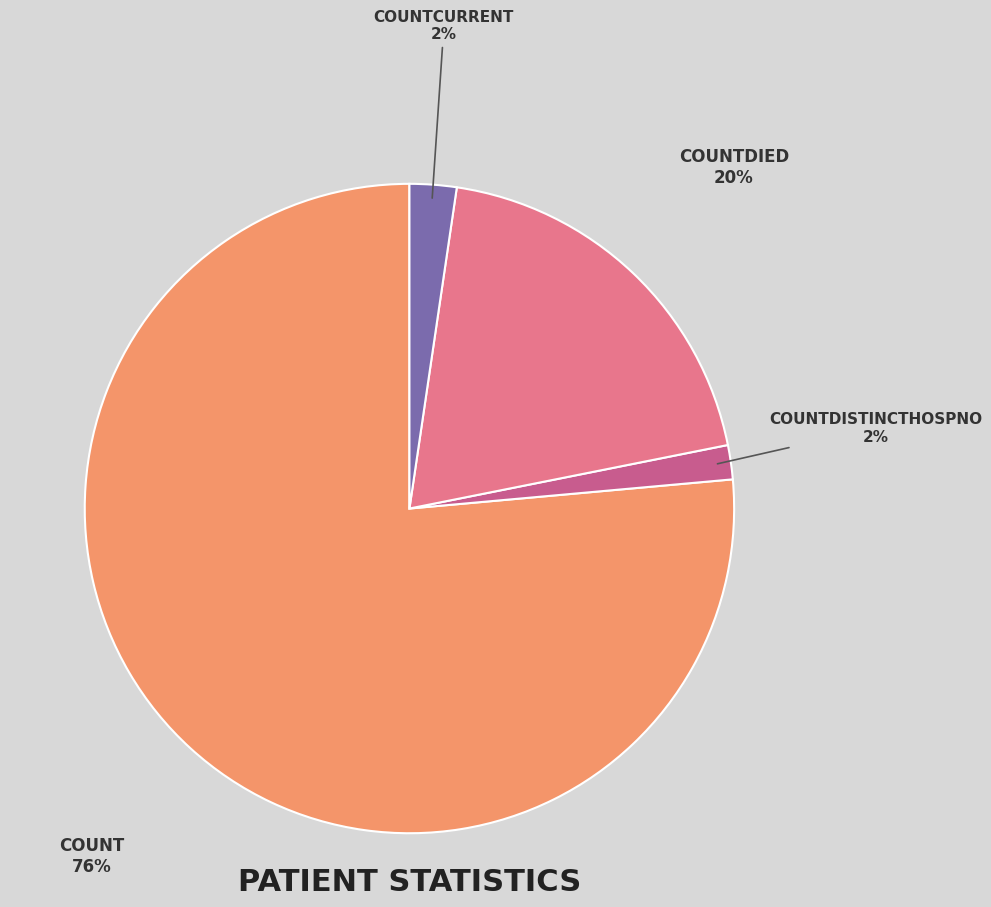

Is there a majority slice in this chart?

Yes